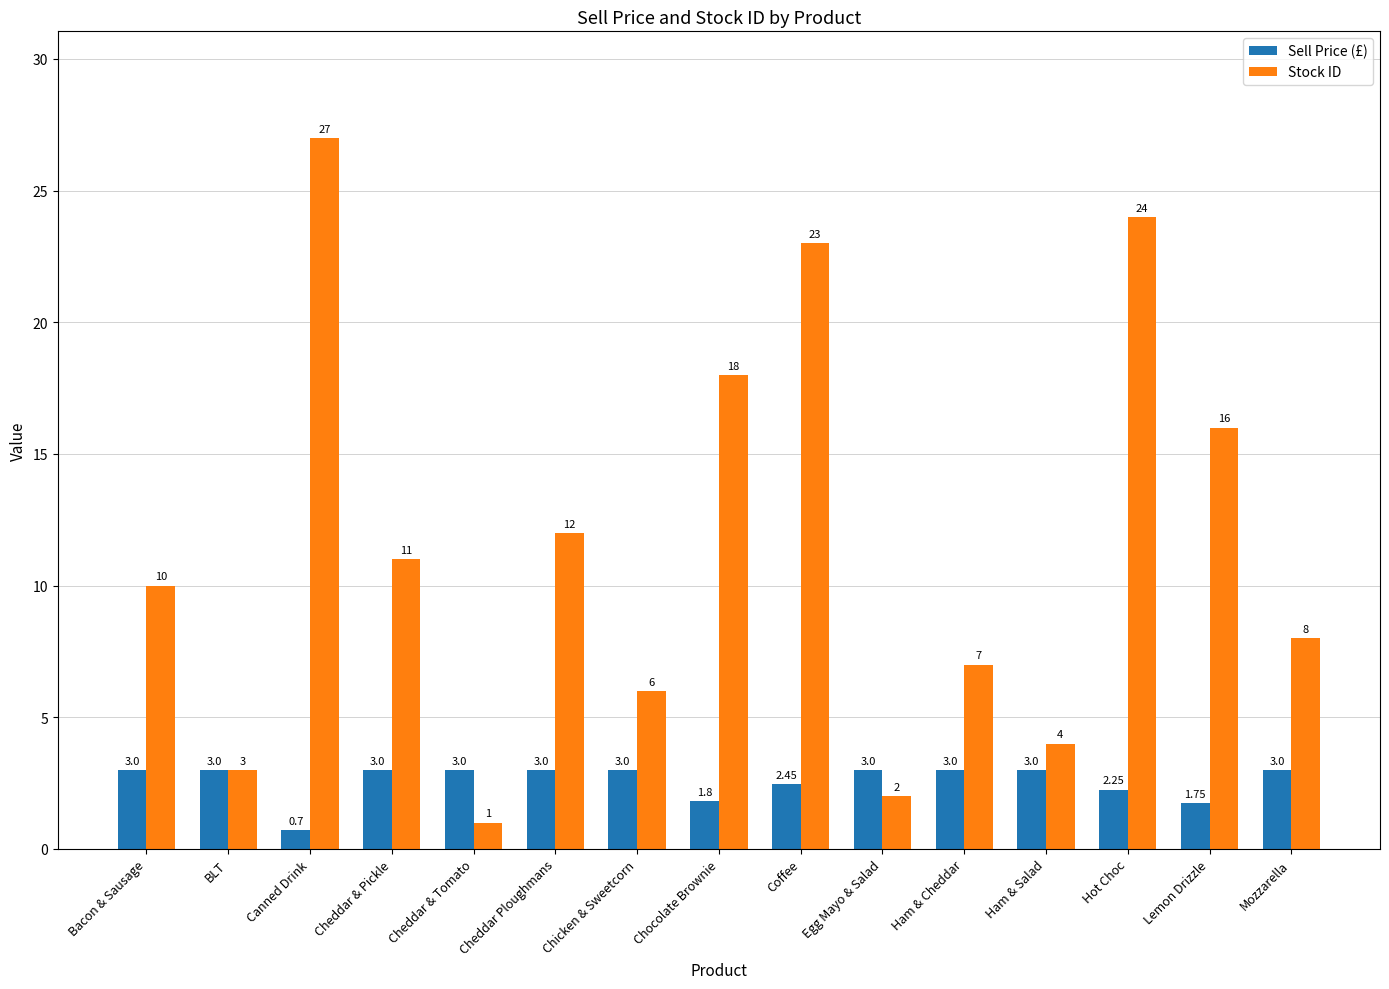

What is the value of the Stock ID bar at the 7th from the left?

6.0